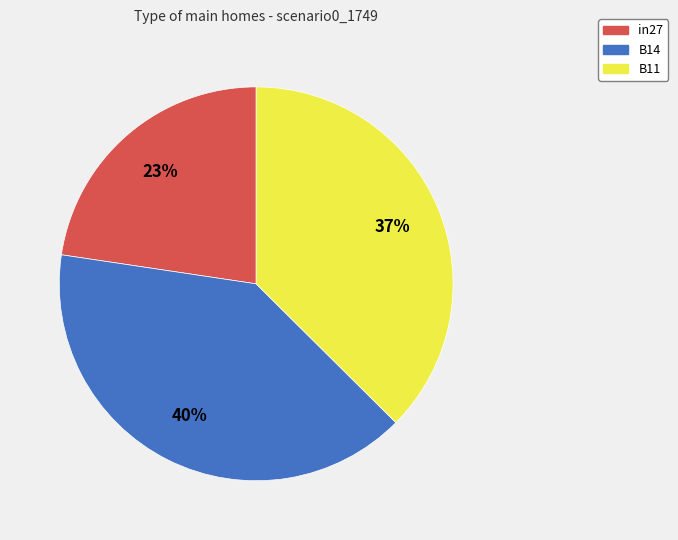

Between B11 and in27, which is larger?

B11